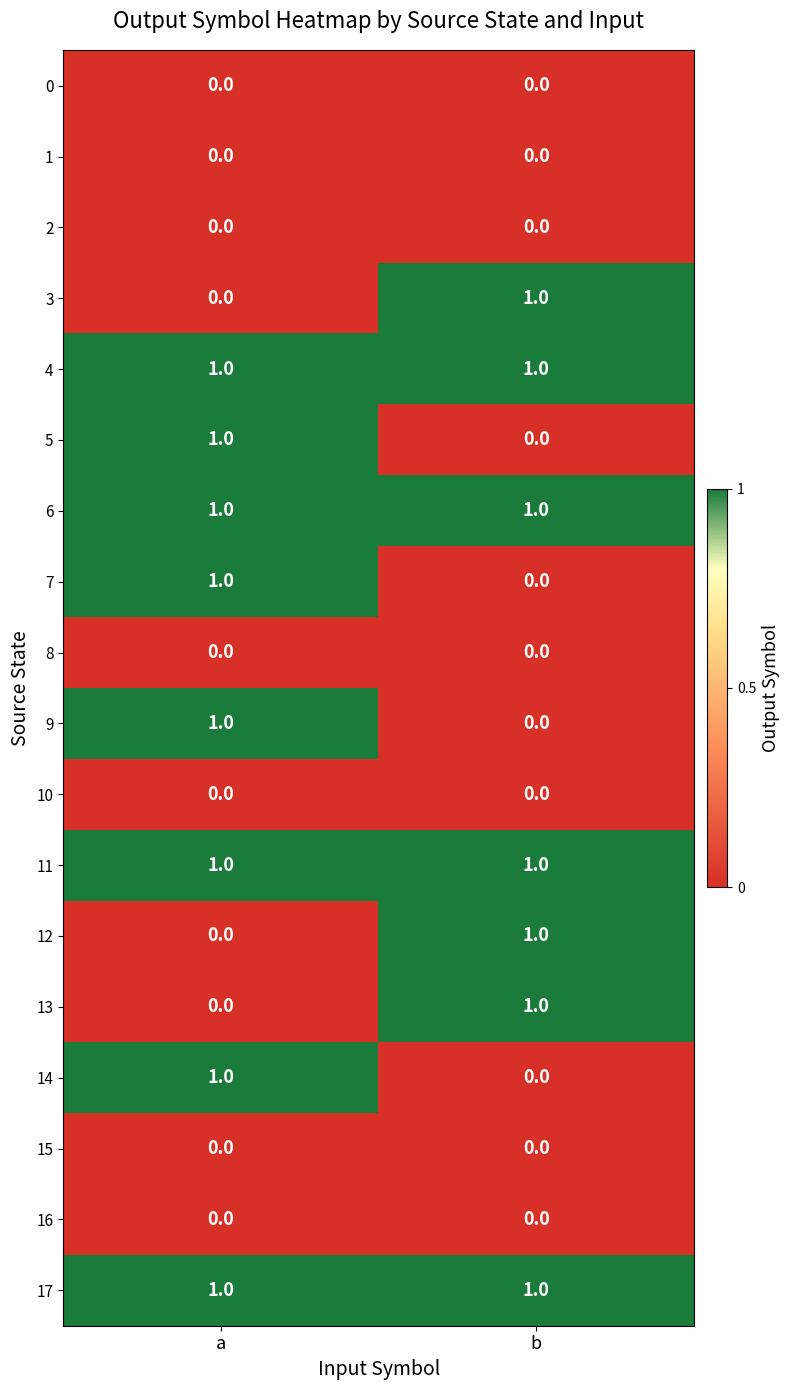

Where is 13 nearest to the value 0?

a